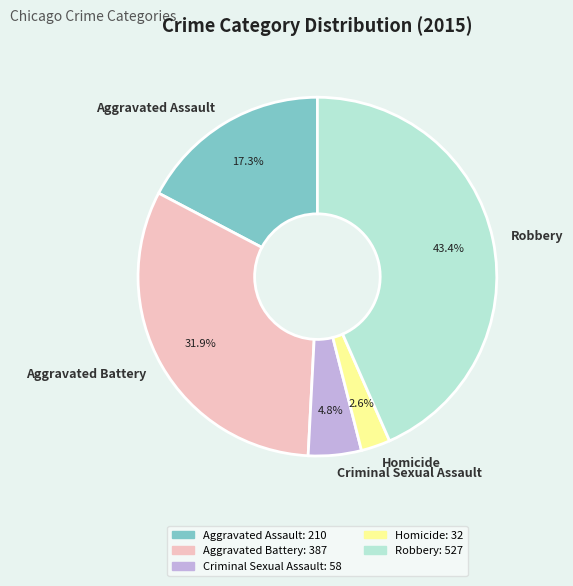

Approximately how many times larger is the value at Criminal Sexual Assault compared to Aggravated Assault?

0.3